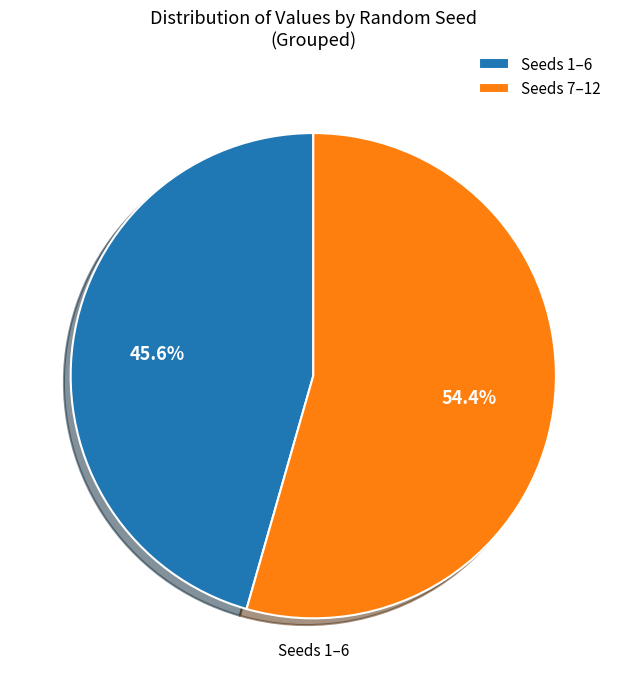

What is the ratio of the value at Seeds 7–12 to the value at Seeds 1–6?

1.2